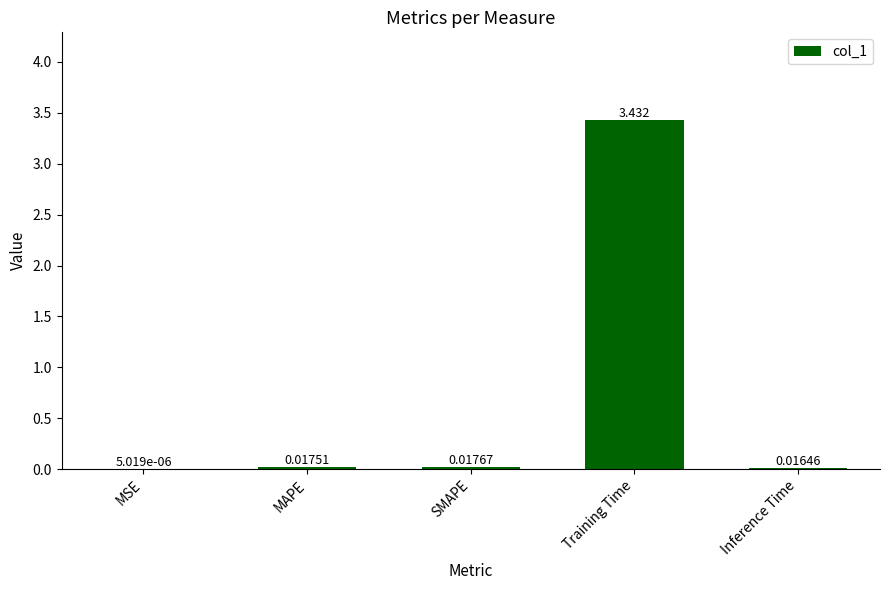

Which has a higher value, MSE or Inference Time?

Inference Time